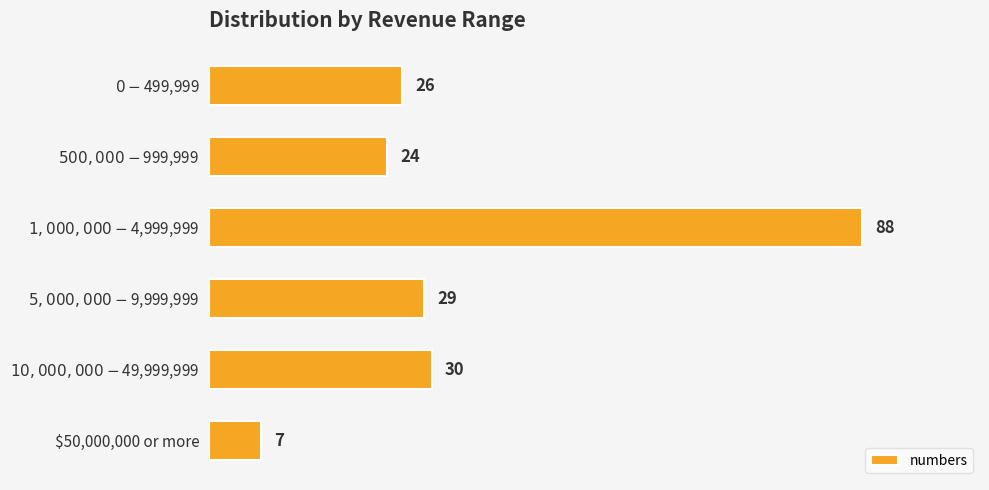

What is the value of the 3rd bar from the top?

88